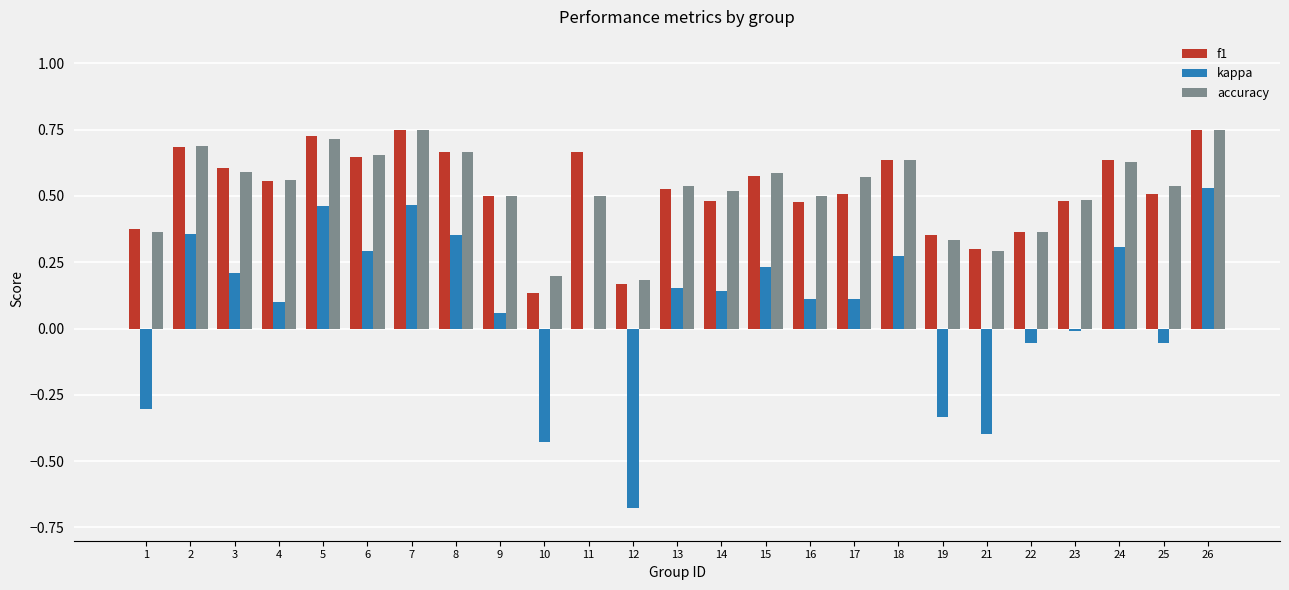

What is the sum of all f1 values?

13.1